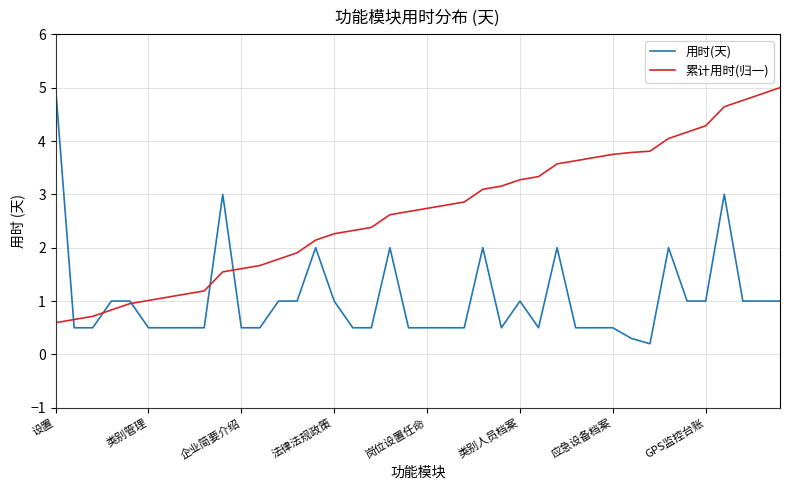

True or false: 用时(天) has more than 1 points higher than both neighbors.

True